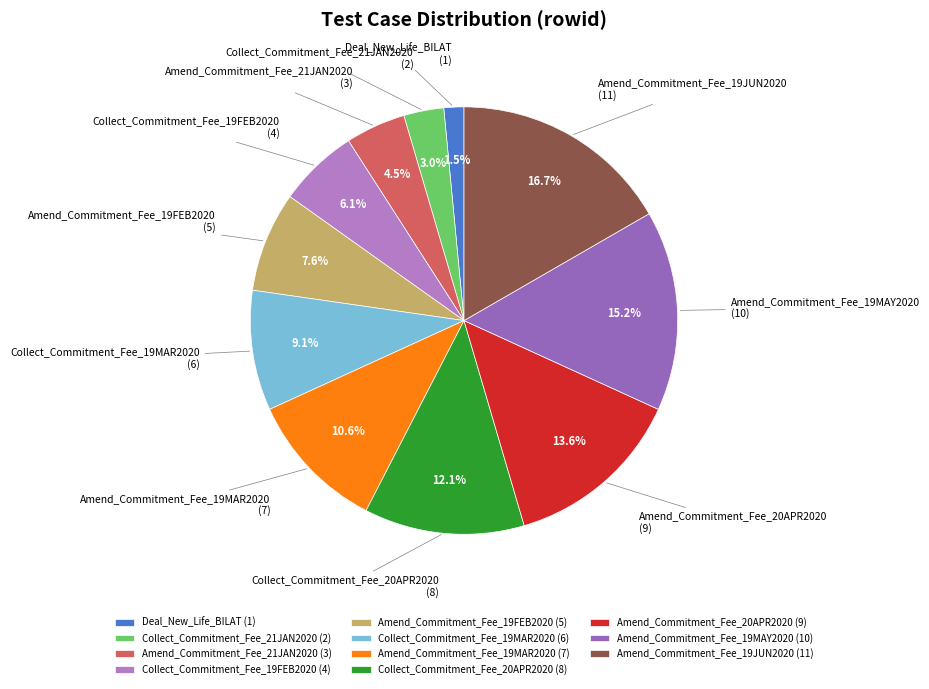

Does any single category account for the majority?

No